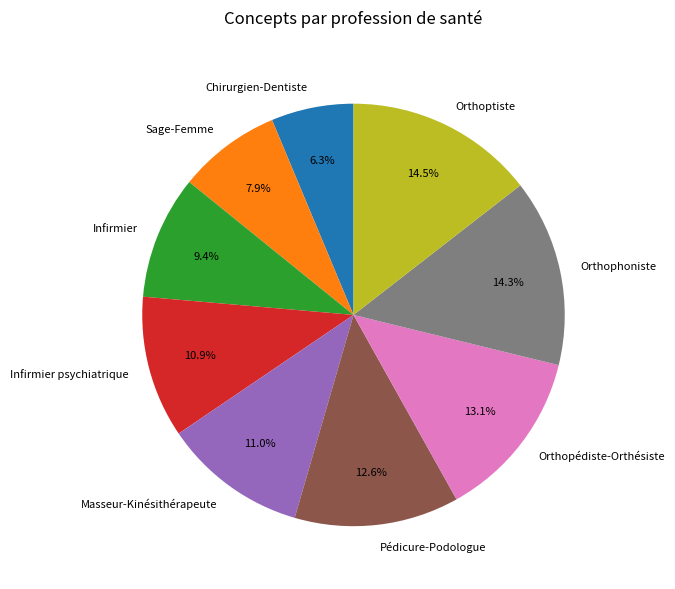

Count the number of slices in the pie.

9